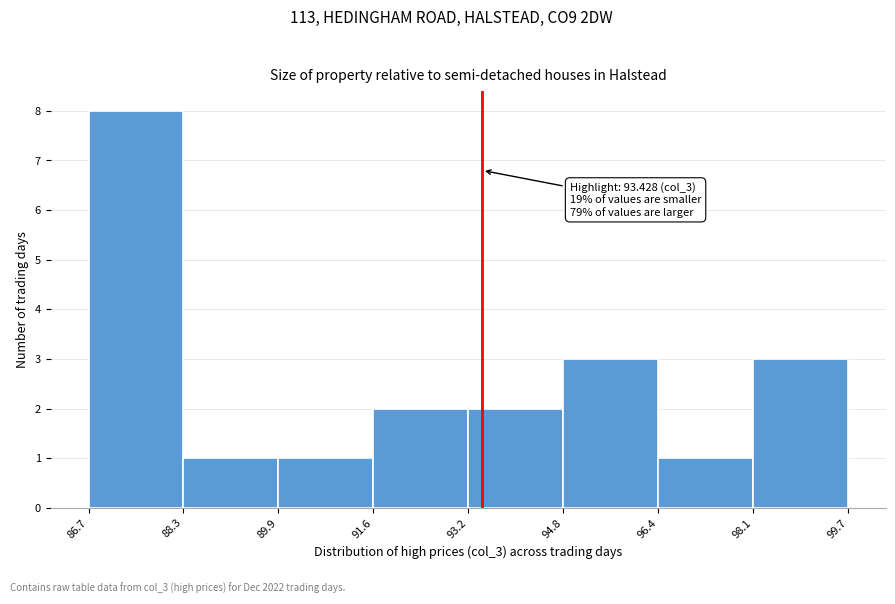

Which range on the x-axis has the tallest bar?

86.7 to 88.3